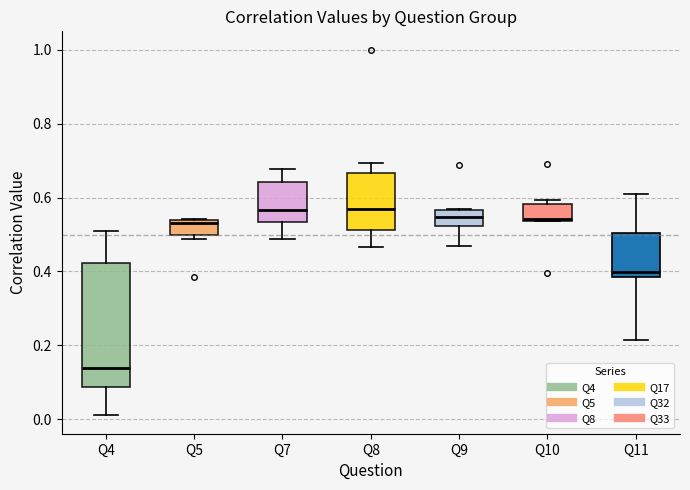

Where does the median line of the box for Q8 sit on the y-axis? The values are not printed on the chart, so give them approximately, as read against the axis.

0.58